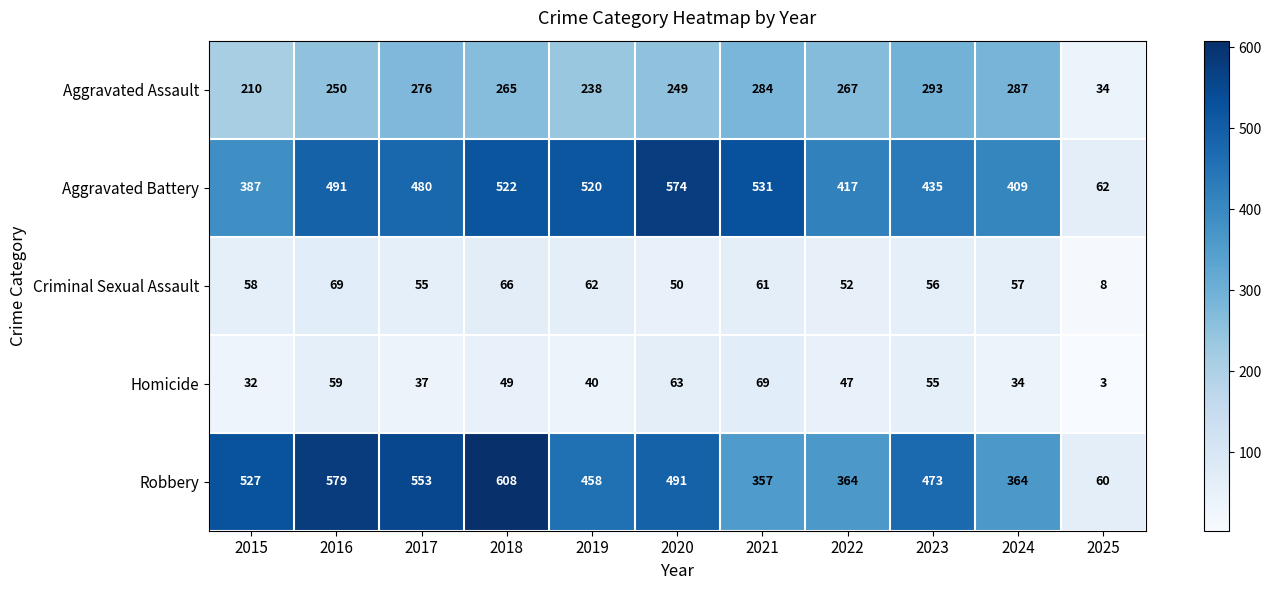

What is the difference between the highest and lowest values at 2020?

524